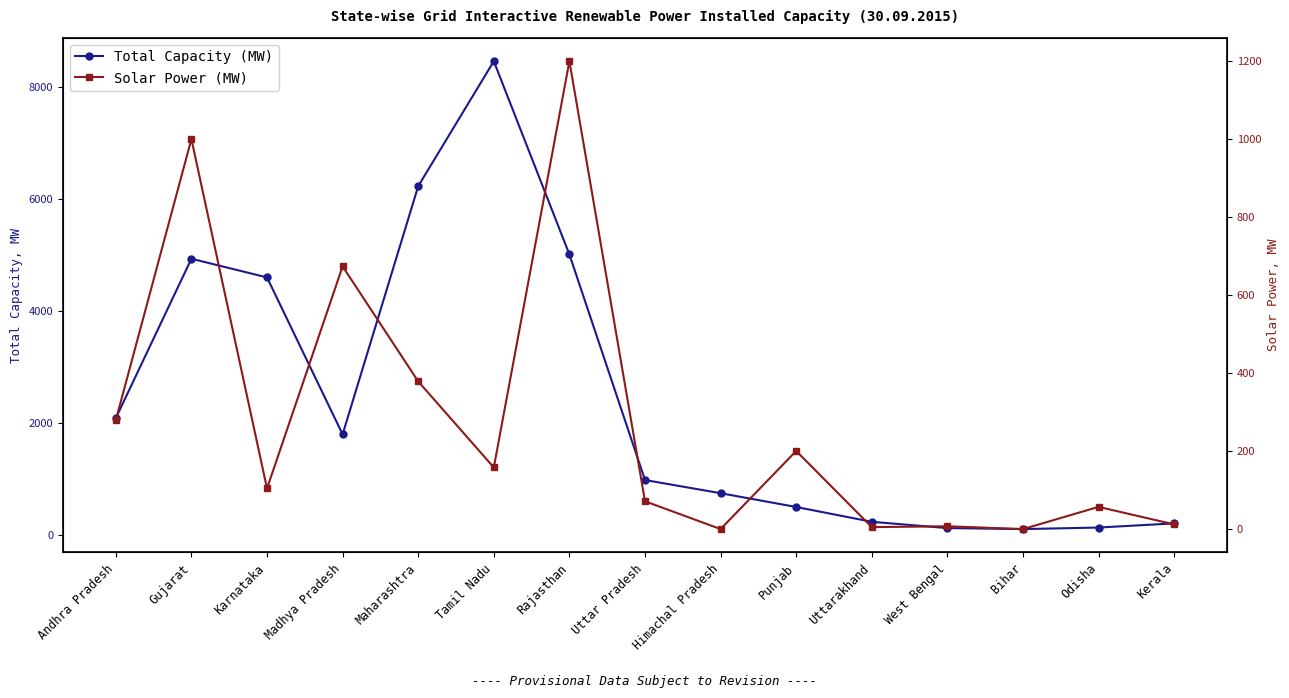

What is the spread (max minus min) of values at Maharashtra?

5856.5